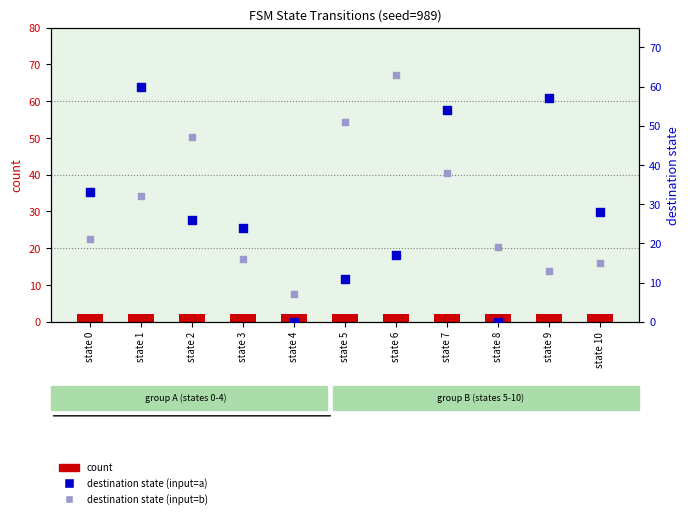

Which series reaches the maximum Y coordinate?

destination state (input=b)